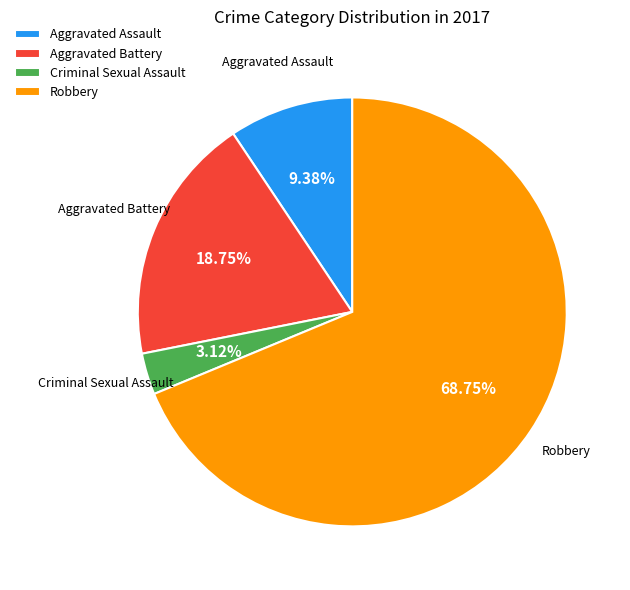

Which slice is the smallest?

Criminal Sexual Assault